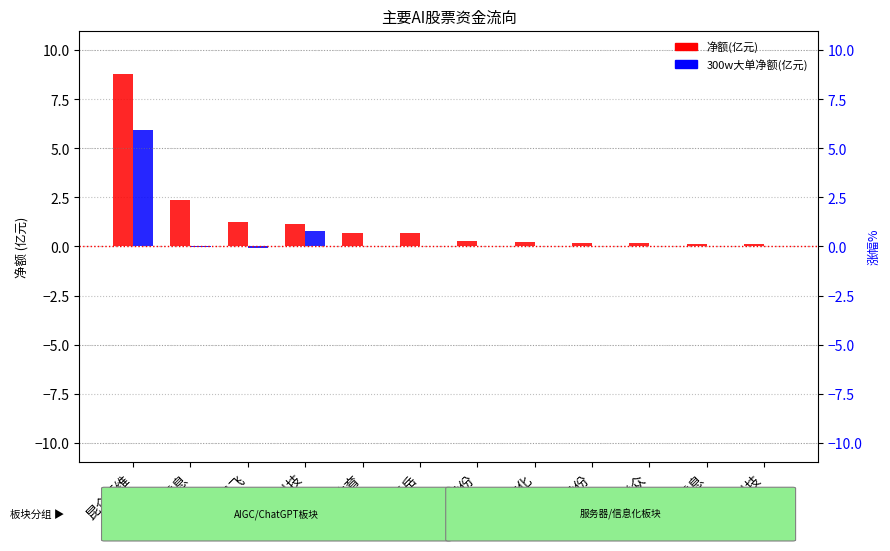

Between 力盛体育 and 科大讯飞, which is larger?

科大讯飞